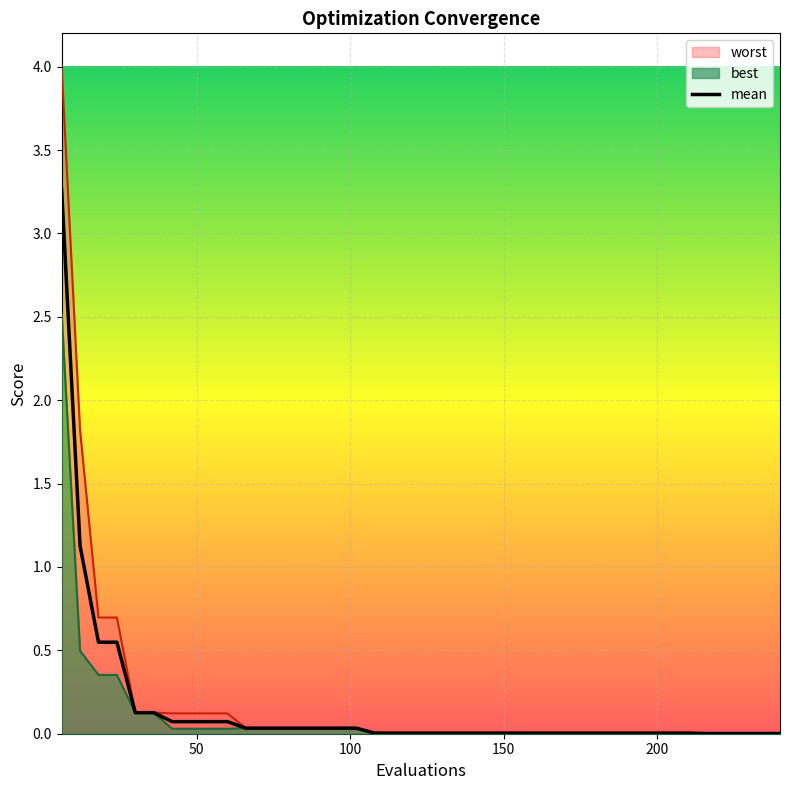

True or false: there are more than 0 points higher than both neighbors.

False